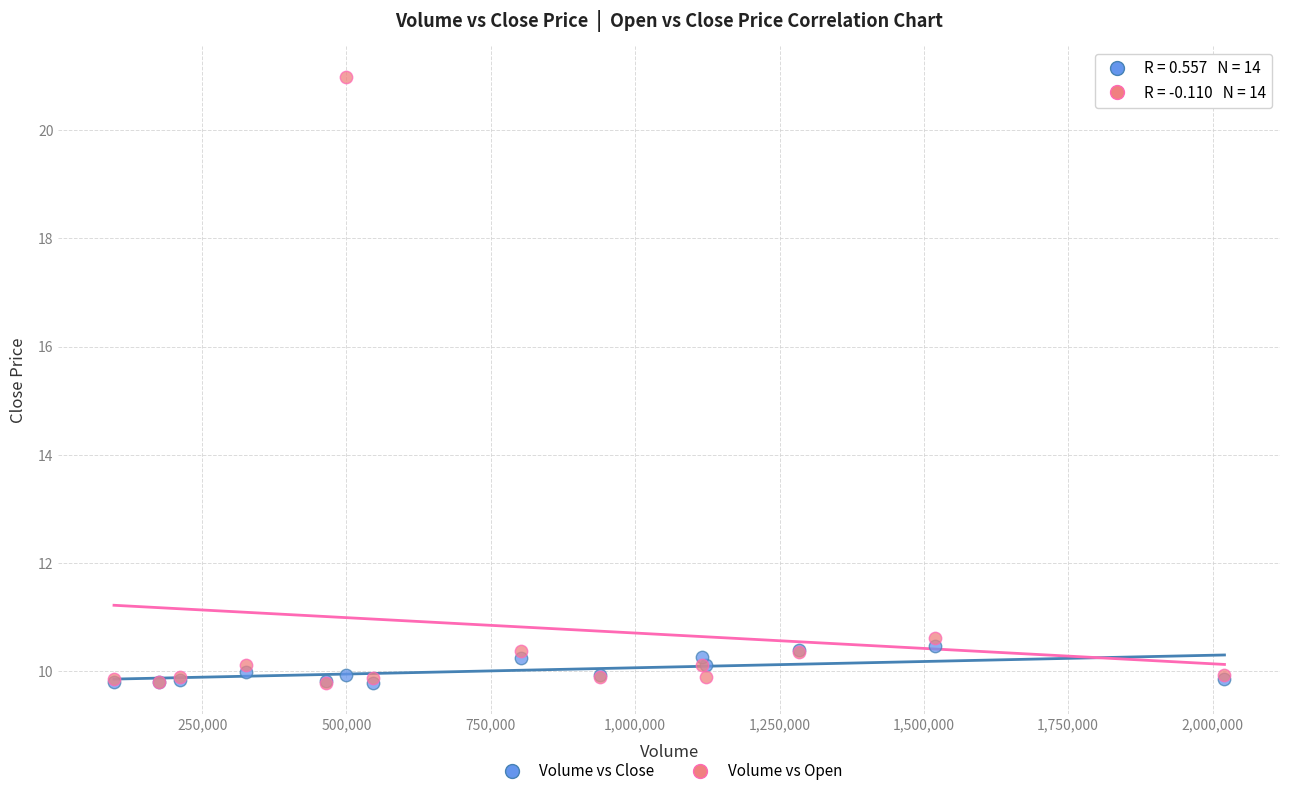

What are all the series names shown in the legend?

Volume vs Close, Volume vs Open